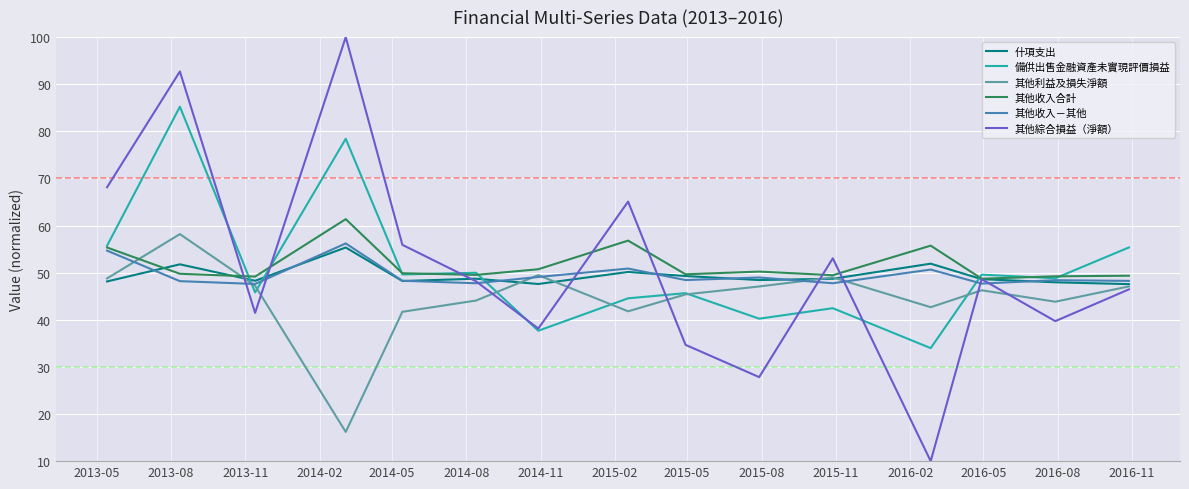

Which series has the widest spread of values?

其他綜合損益（淨額）